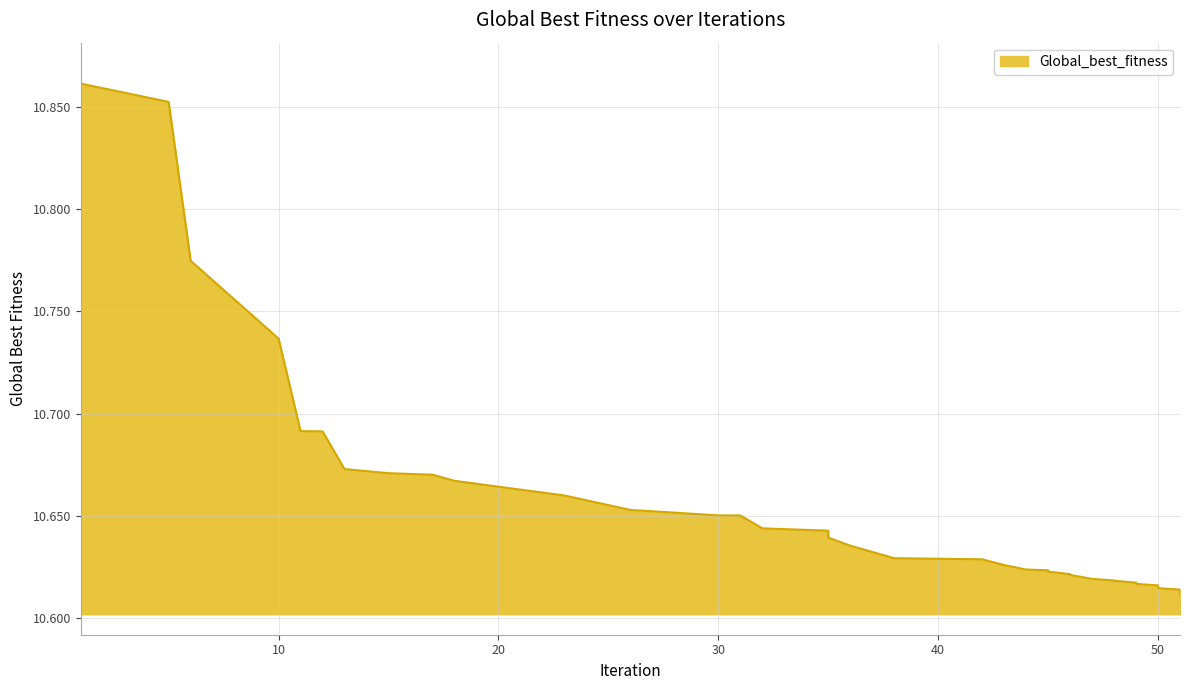

List the labels in order of value, smallest first.

51, 51, 51, 50, 50, 50, 50, 50, 49, 49, 49, 48, 48, 47, 46, 46, 45, 45, 44, 43, 42, 38, 36, 35, 35, 32, 31, 30, 26, 23, 18, 17, 15, 13, 12, 11, 10, 6, 5, 1